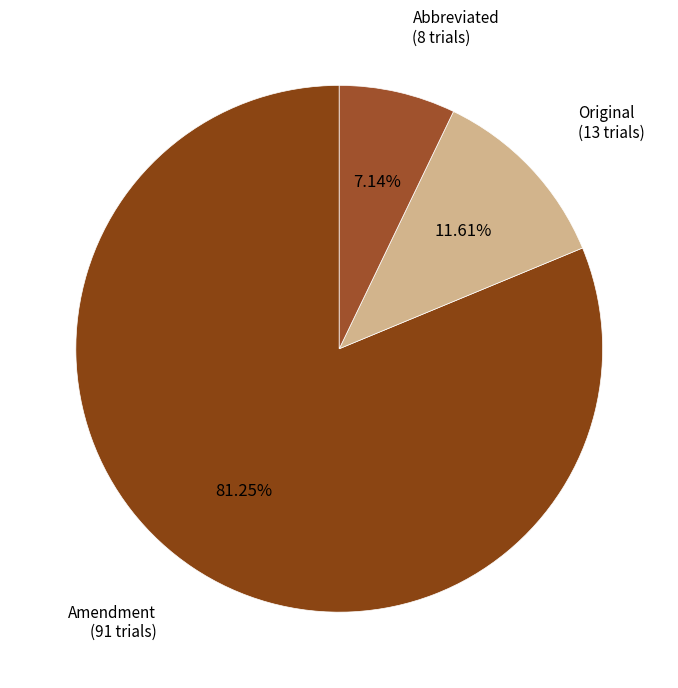

To the nearest percent, what is the difference between the largest and smallest slice percentages?

74%